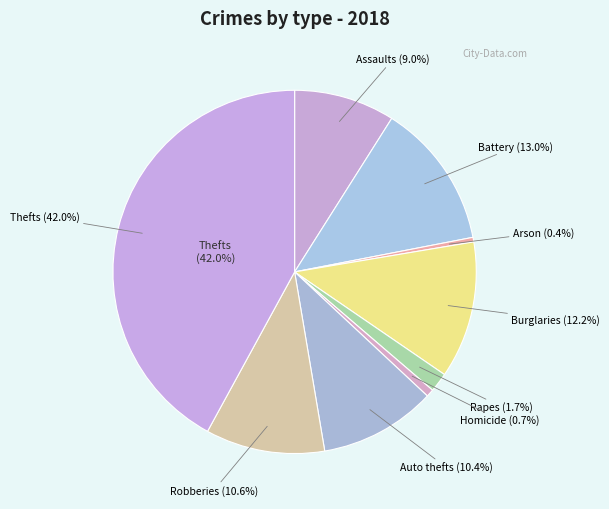

Do Criminal Sexual Assault and Arson together represent more than half of the pie?

No